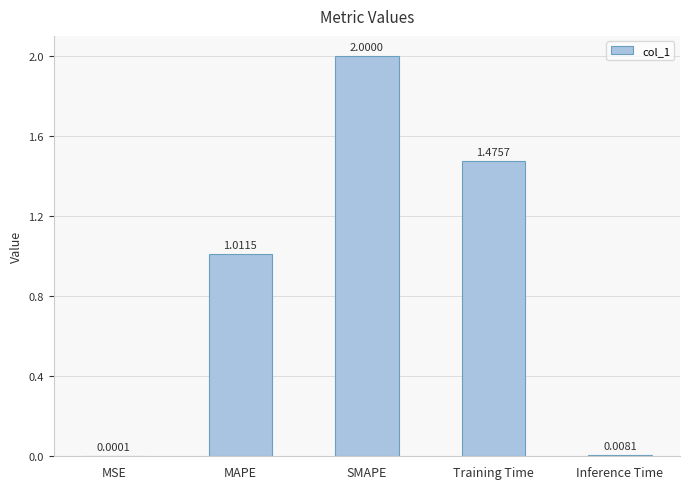

At which label is the value closest to 1?

MAPE